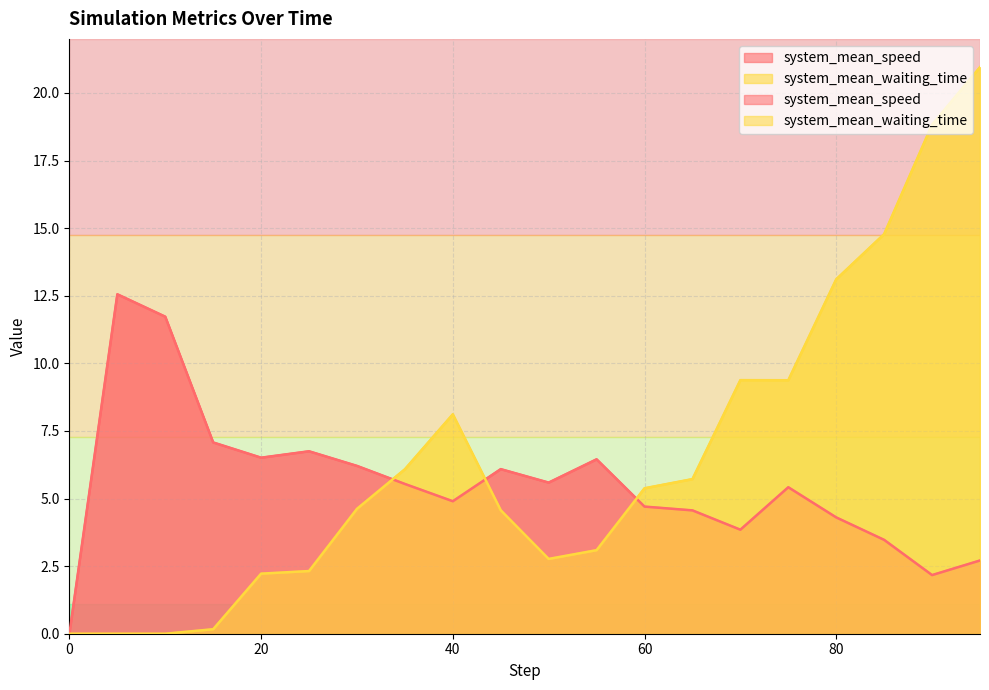

Which has a higher value, 35 or 25?

25